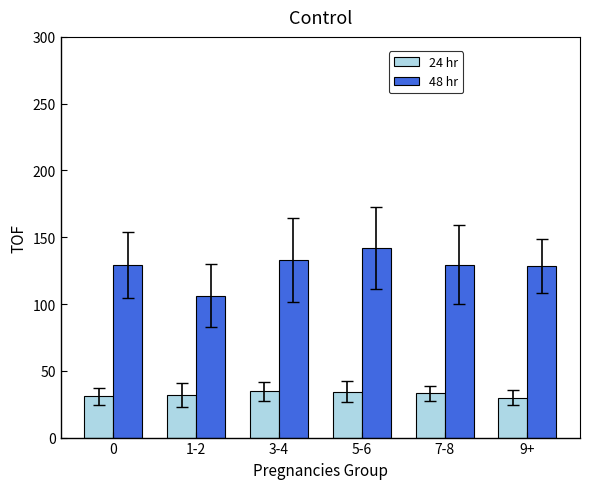

Which series changed the most between 0 and 1-2?

48 hr